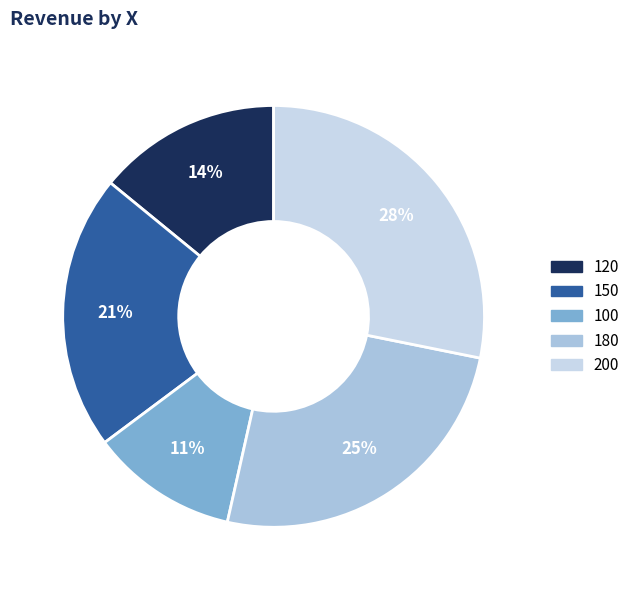

What portion of the pie excludes 120?

85.9%